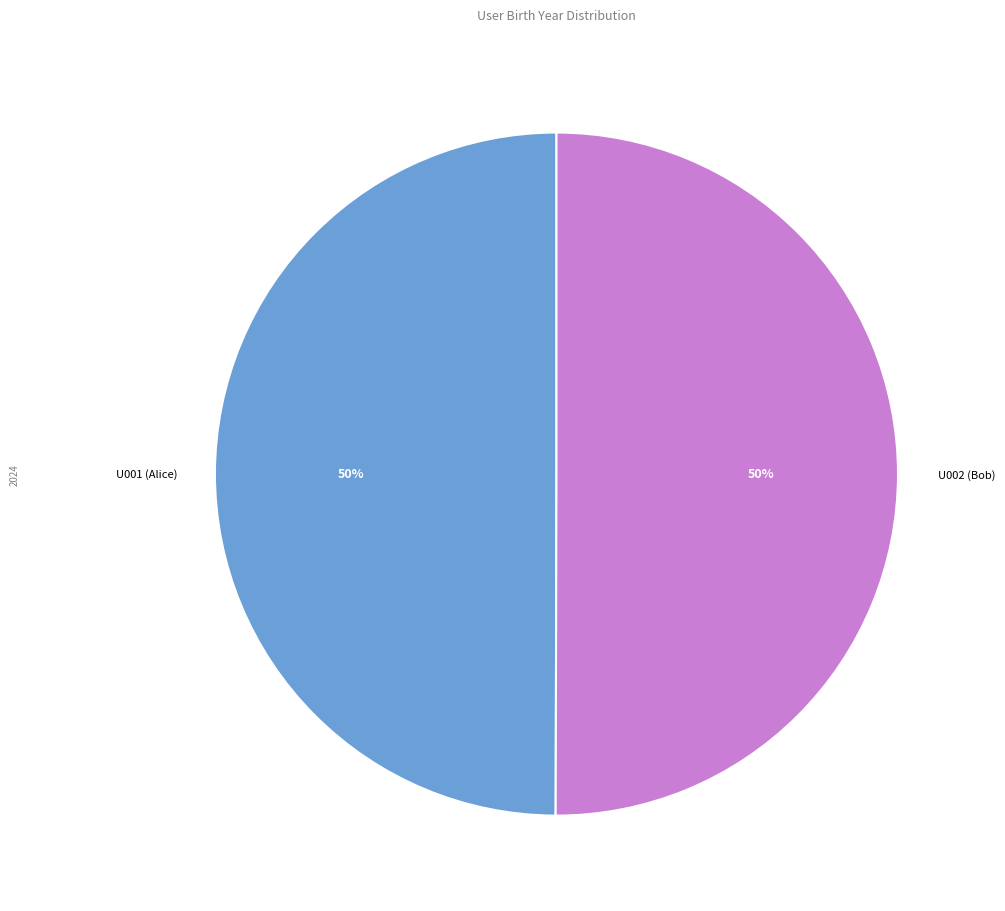

What is the ratio of the value at U002 (Bob) to the value at U001 (Alice)?

1.0